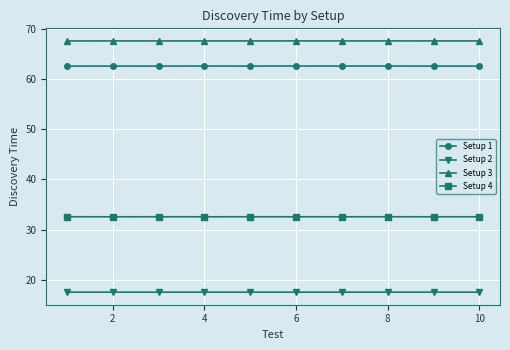

What is the minimum value shown in the chart?

17.5